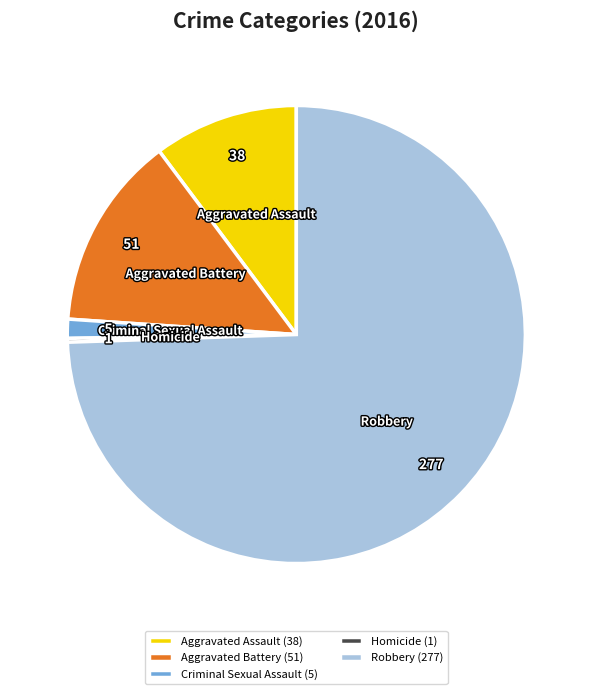

Which category has the biggest portion of the pie?

Robbery